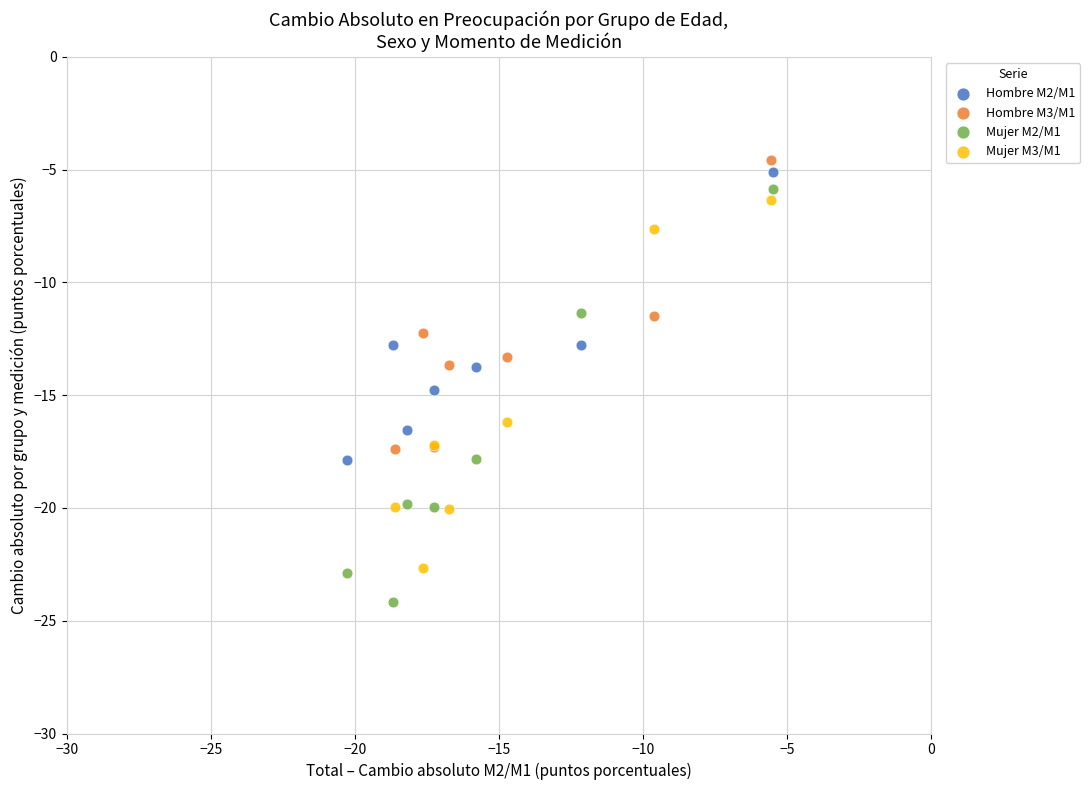

Which series has the largest Y range (max minus min)?

Mujer M2/M1